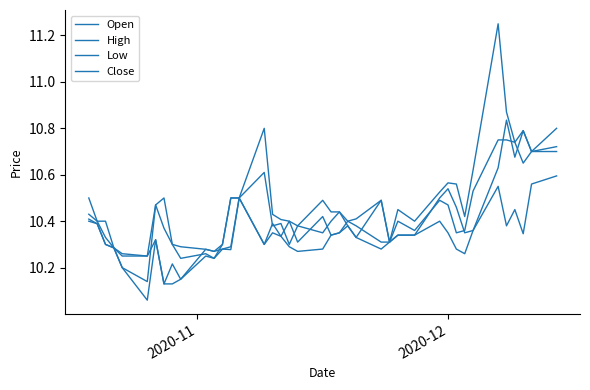

What is the maximum value shown in the chart?

11.2